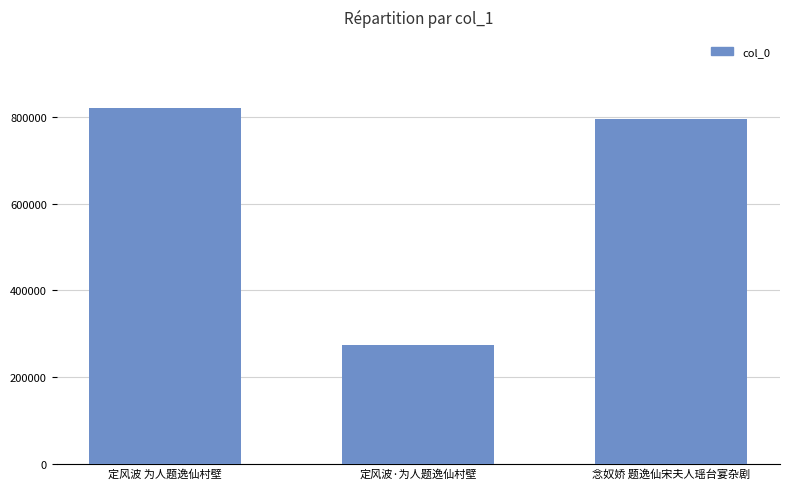

Reading left to right, extract all data points from this chart.

821322	273828	795709